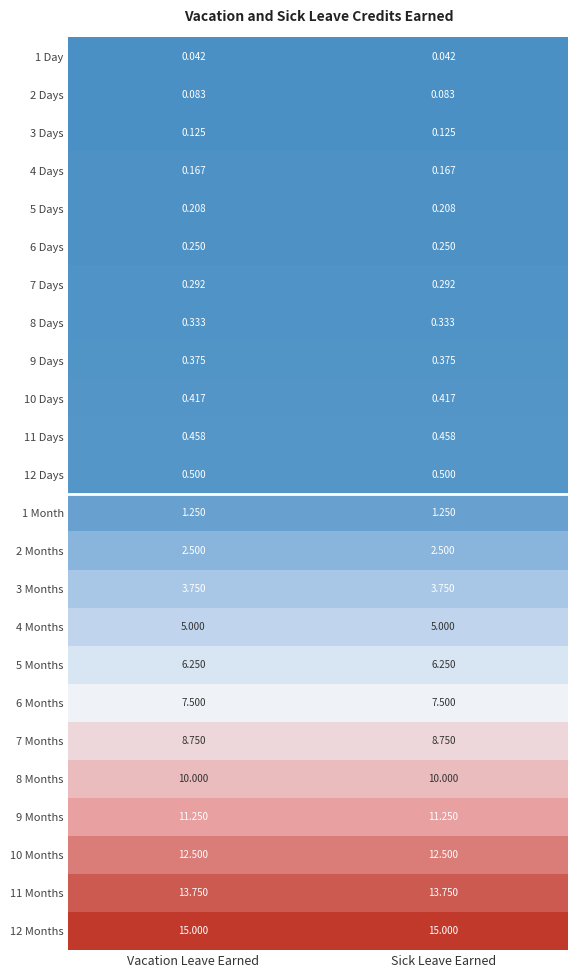

Is the value of 10 Days at Sick Leave Earned greater than the value of 12 Days at Vacation Leave Earned?

No